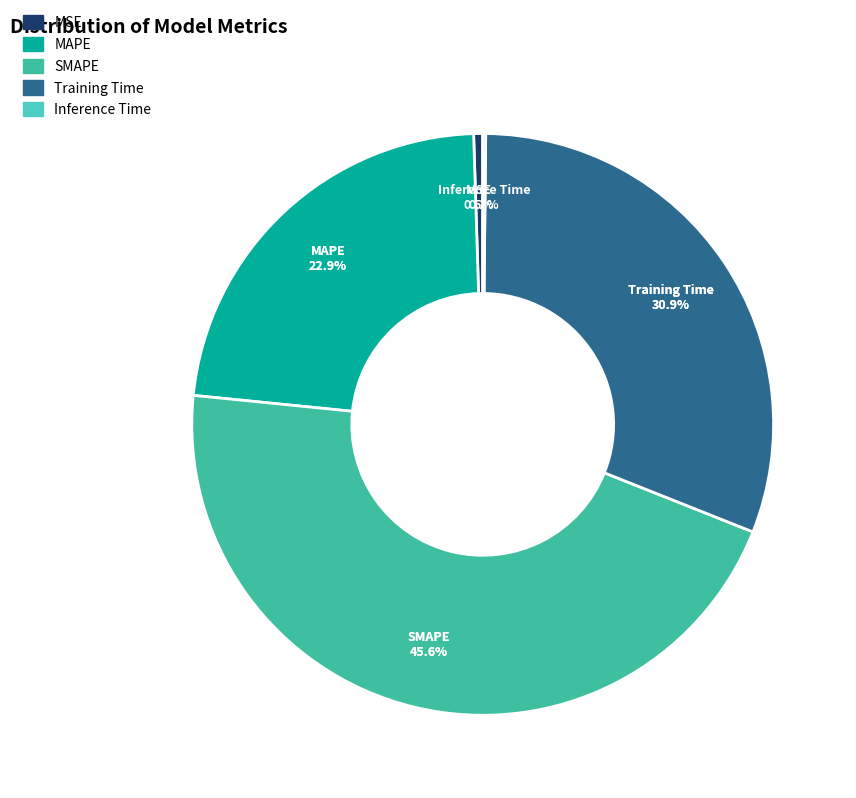

The MAPE slice represents 23% of the pie. True or false?

True